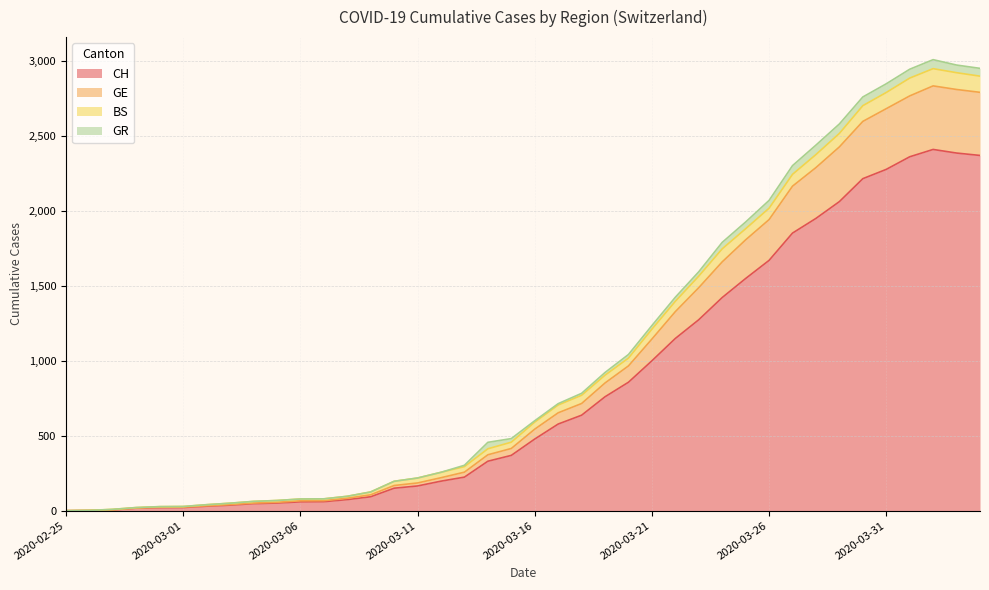

What is the label of the 40th point from the right?

2020-02-25